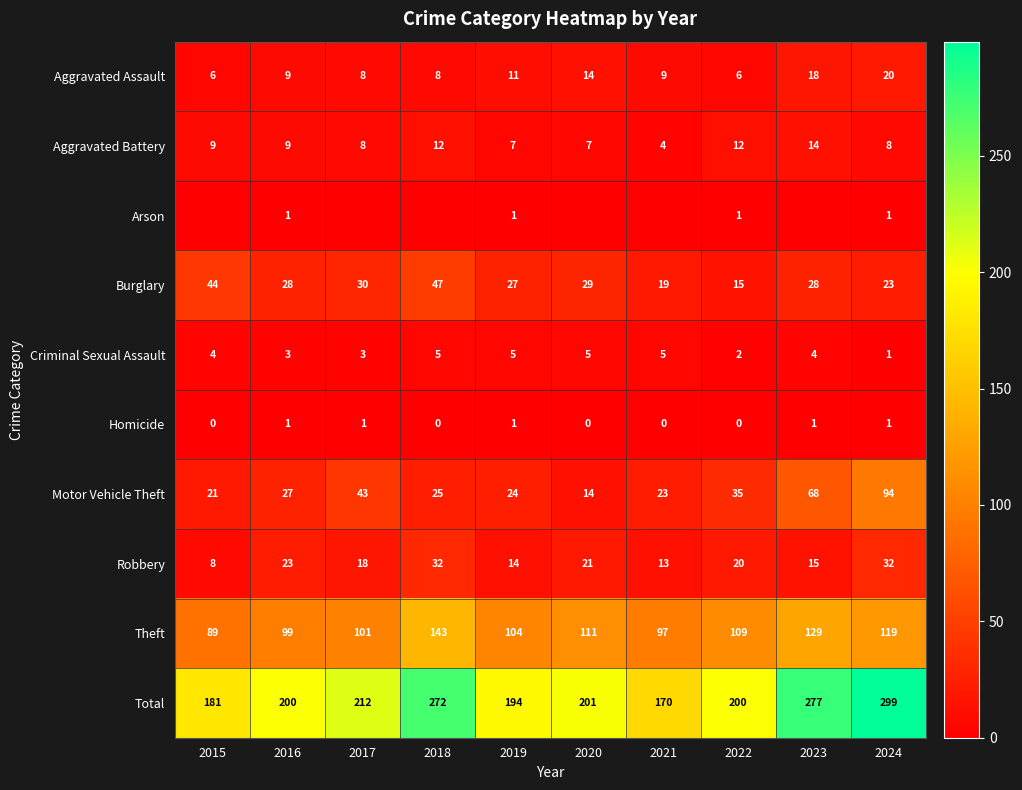

True or false: Total has a value of 200 at 2022.

True